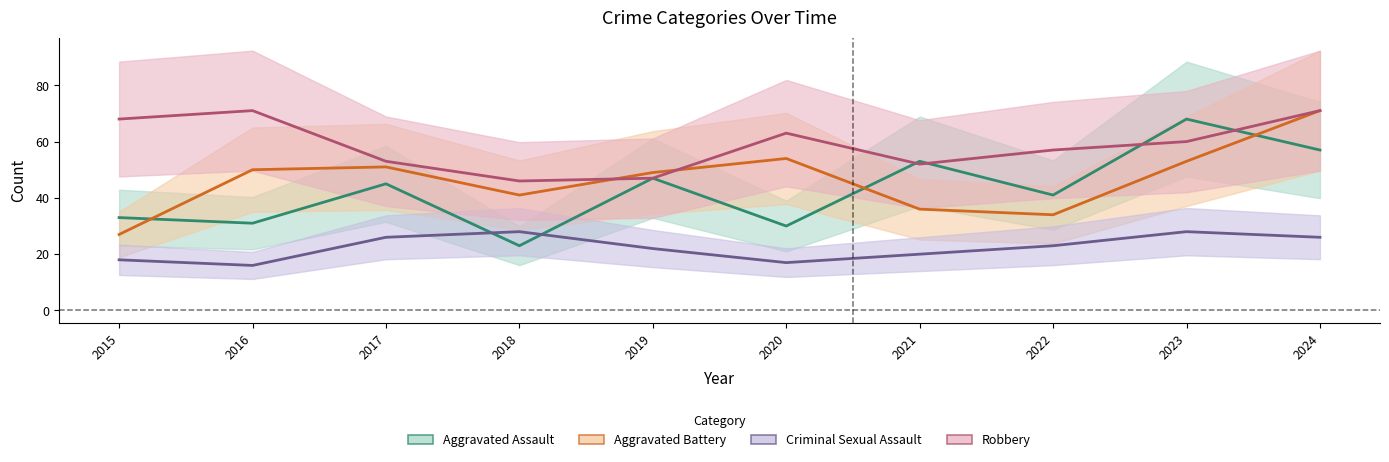

What is the difference between the highest and lowest values at 2019?

27